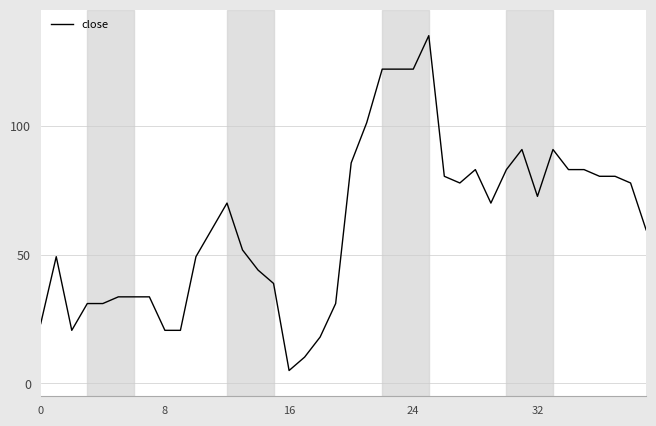

True or false: there are more than 2 points higher than both neighbors.

True